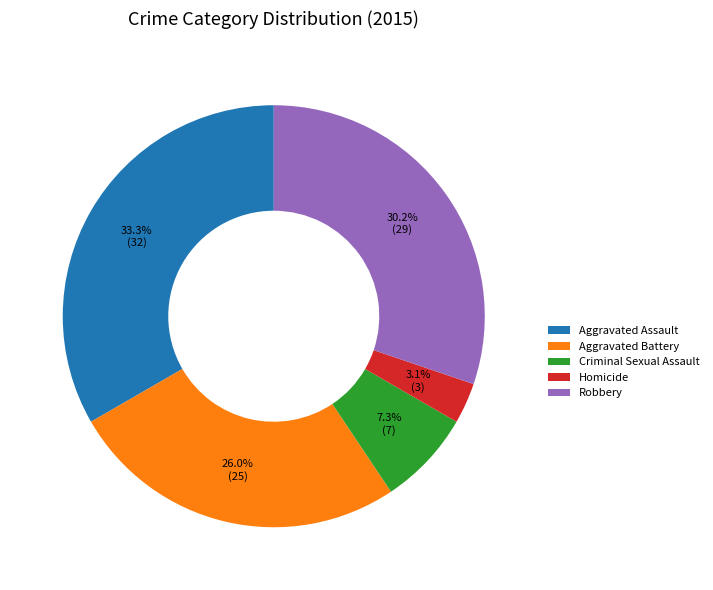

To the nearest percent, what is the combined percentage of Aggravated Battery and Aggravated Assault?

59%